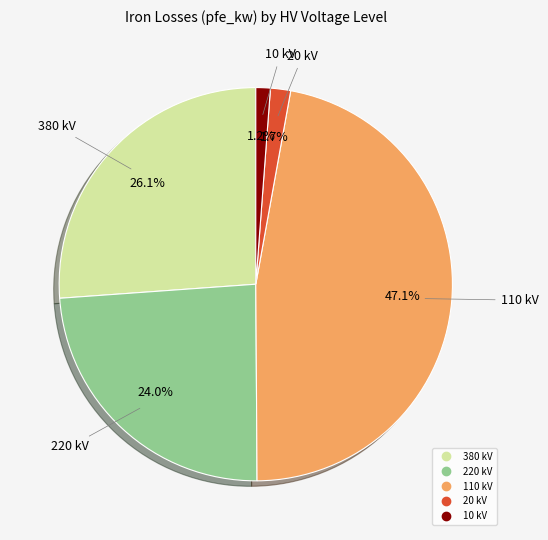

To the nearest percent, what portion does 110 represent?

47%